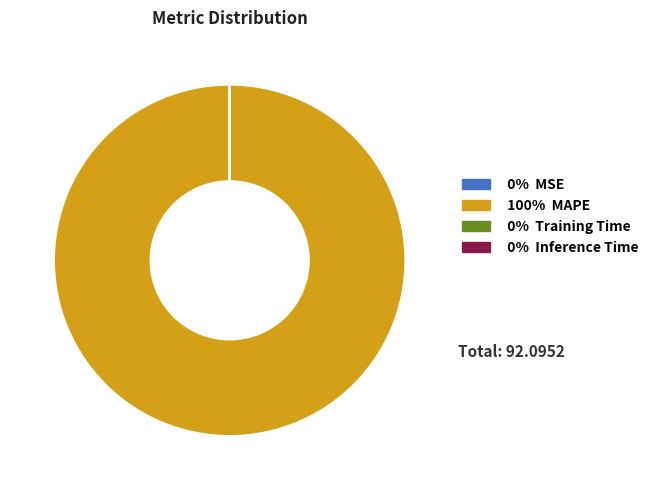

Does any single category account for the majority?

Yes